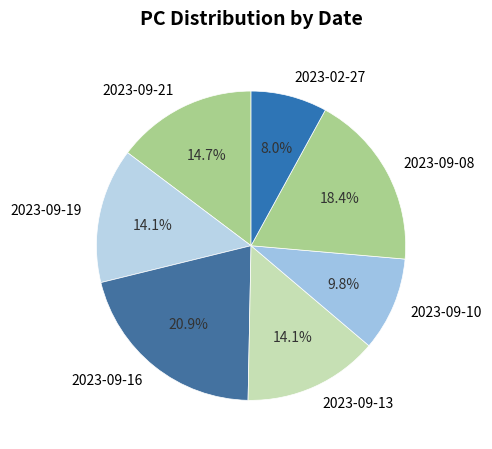

Which has a higher value, 2023-09-08 or 2023-09-10?

2023-09-08